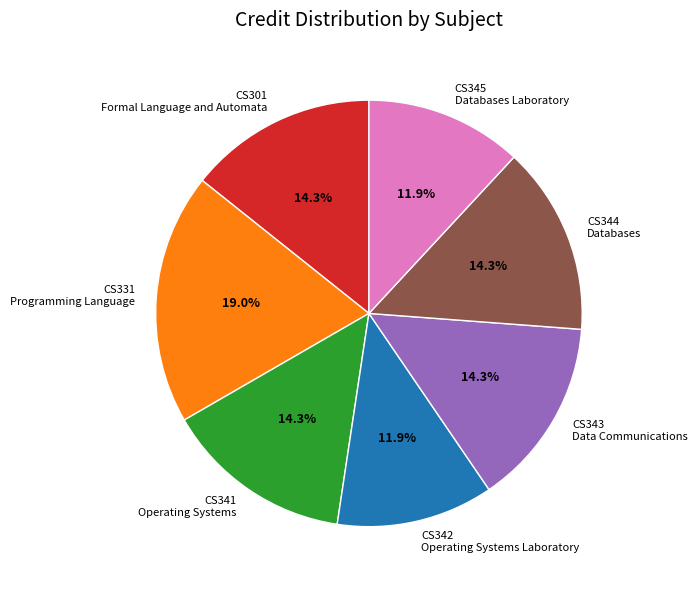

Is there a majority slice in this chart?

No